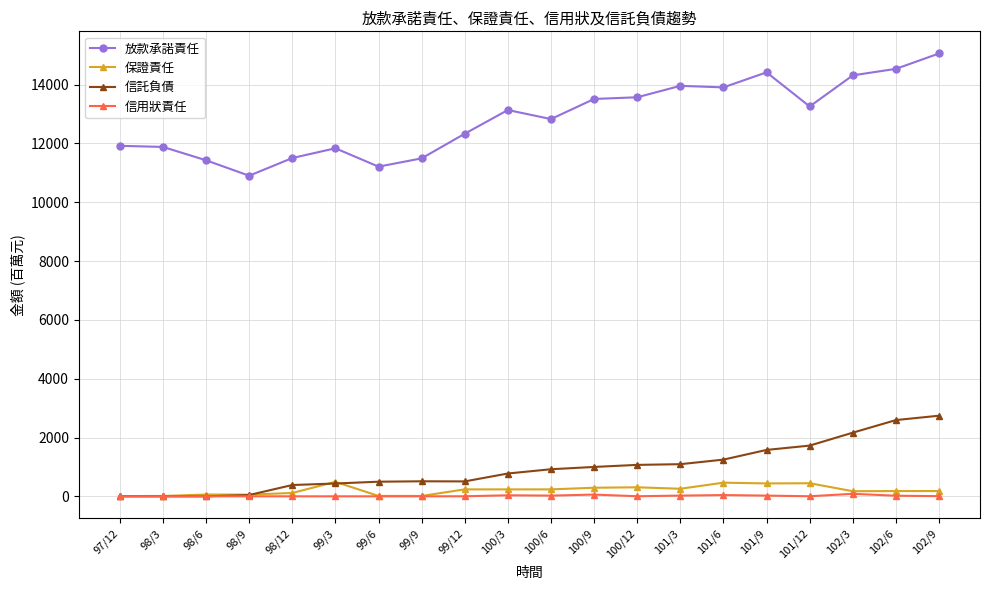

At how many categories does at least one series exceed 9012?

20